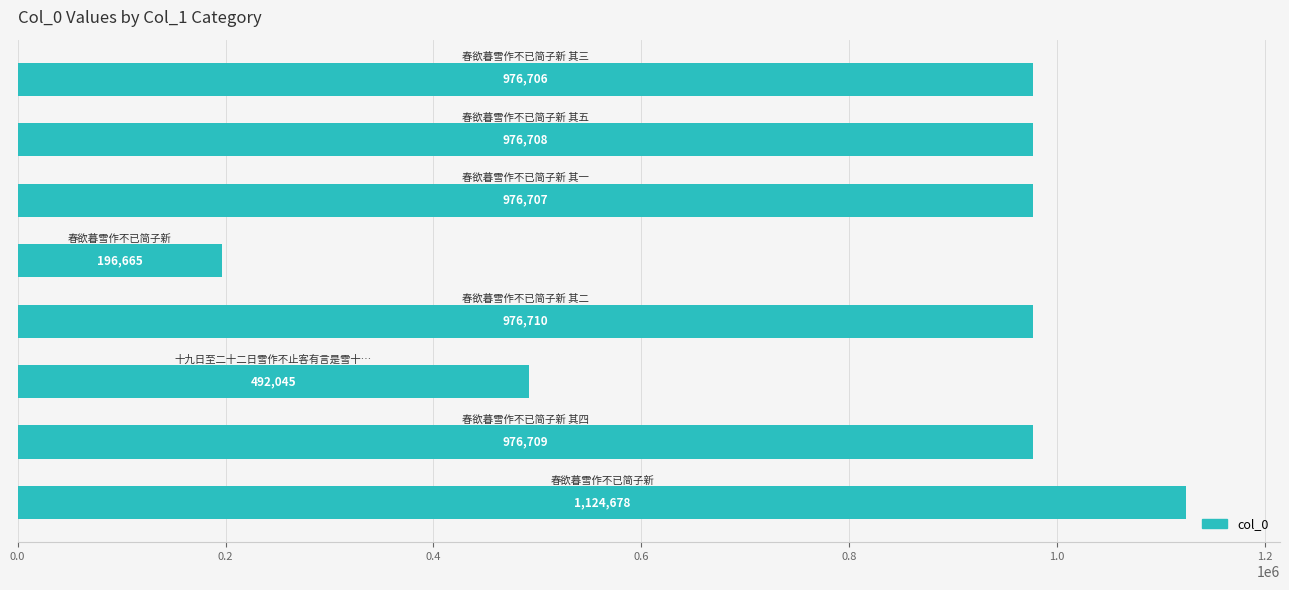

What is the average value?

837116